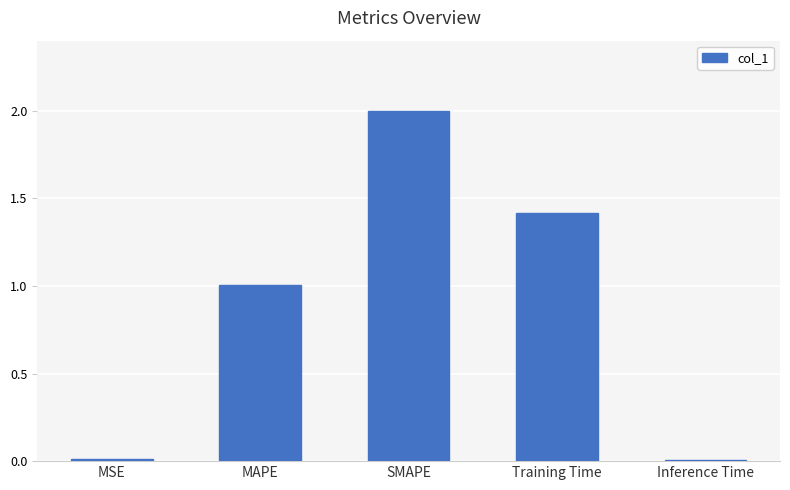

How many categories are shown in the chart?

5